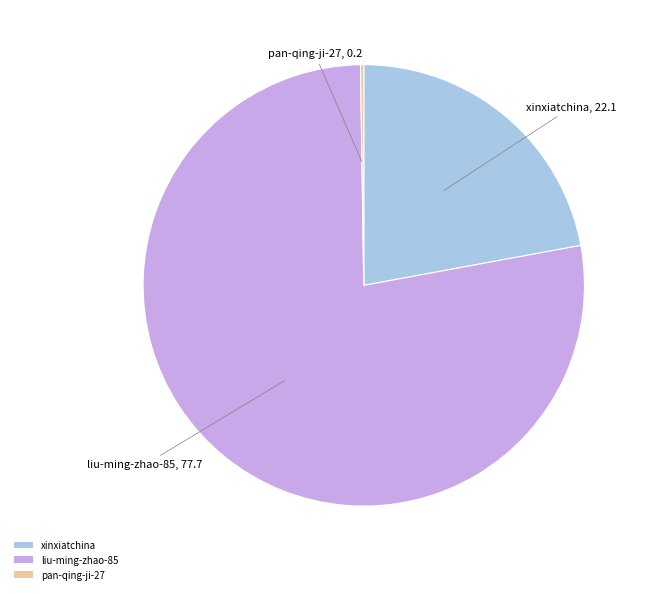

The xinxiatchina slice represents 8% of the pie. True or false?

False